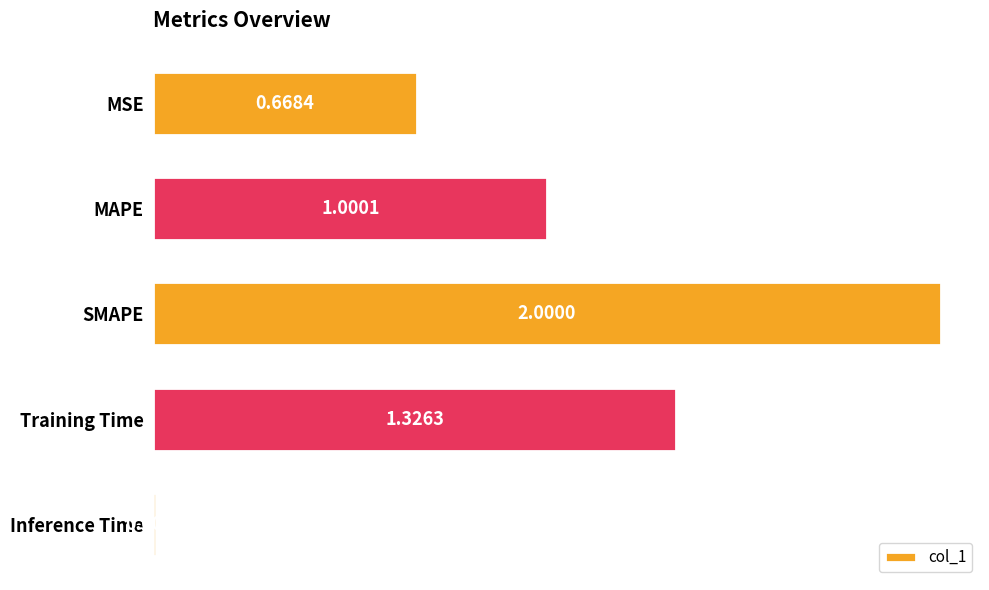

At which category does the chart reach its minimum across all series?

Inference Time